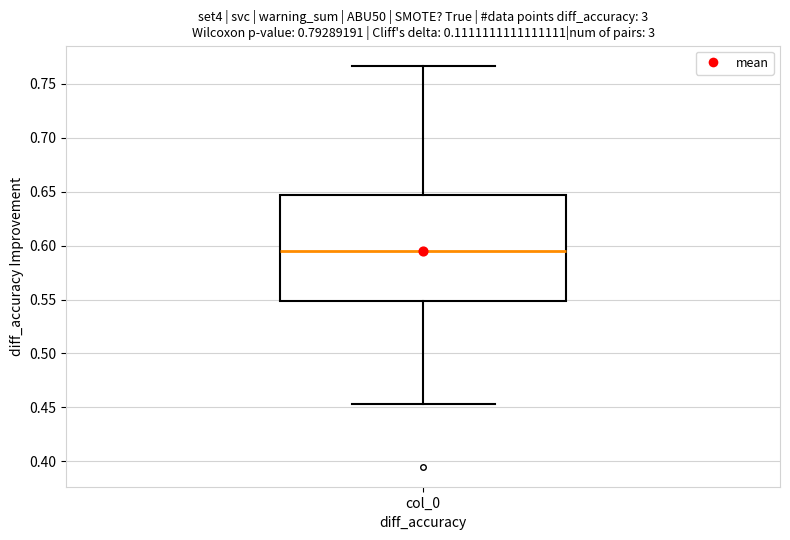

Read this box plot against the y-axis: the position of the median line, the range covered by the box, and the ends of both whiskers. The values are not printed on the chart, so give them approximately, as read against the axis.

median 0.595, box 0.550 to 0.645, whiskers 0.455 to 0.765